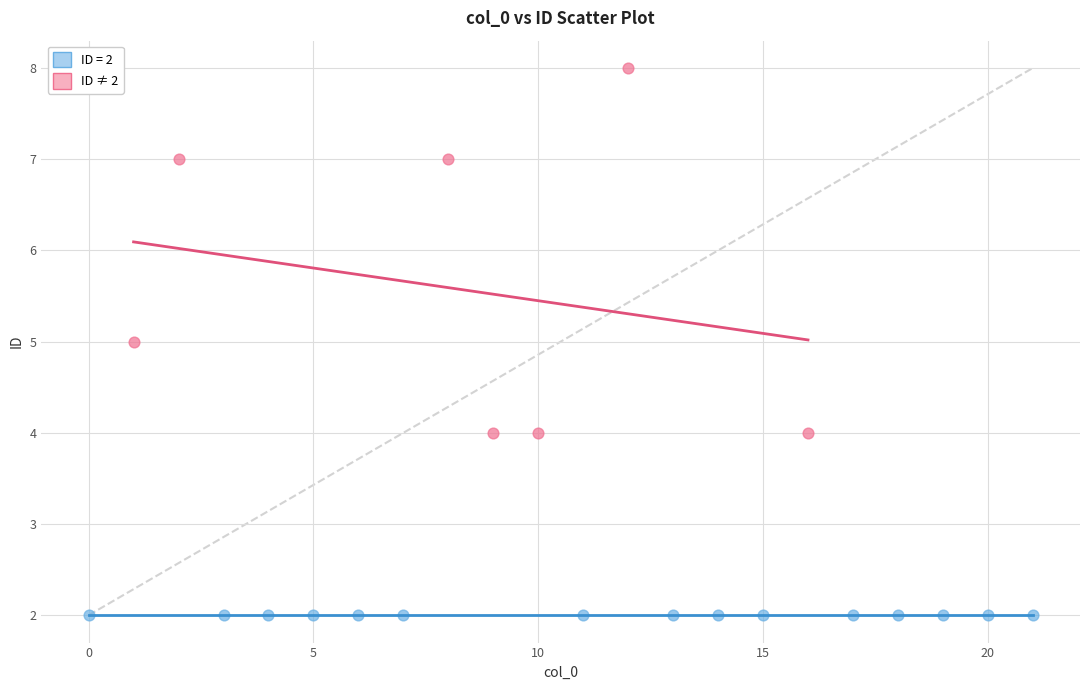

Which series contains the lowest Y value?

ID = 2